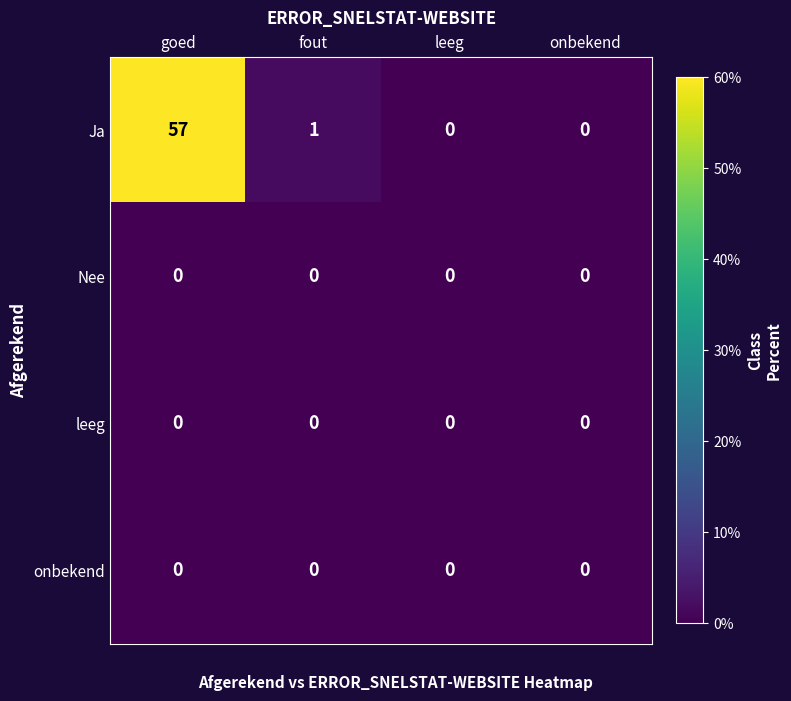

What is the difference between the highest and lowest values at goed?

57